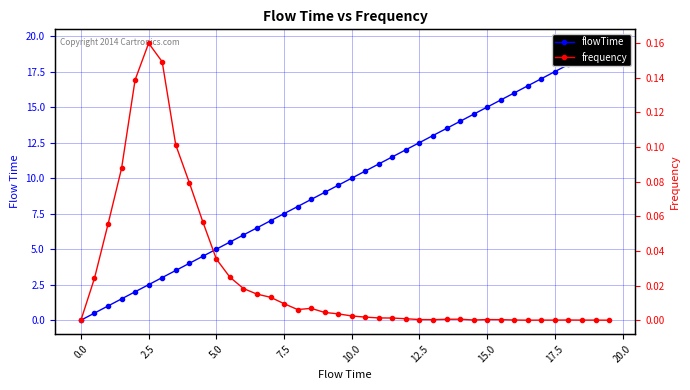

True or false: flowTime and frequency cross at least once.

False